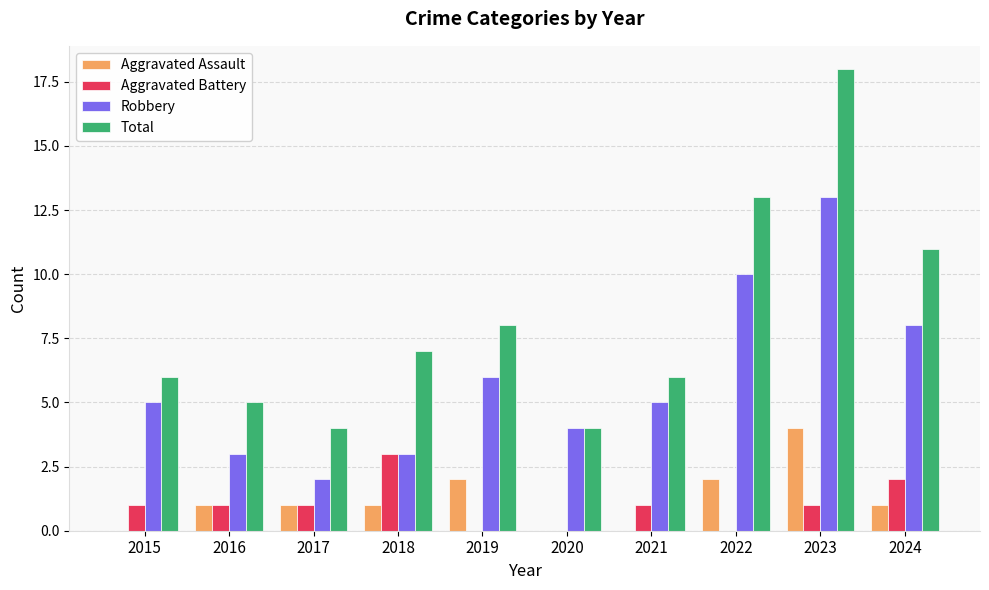

True or false: Aggravated Assault has a value of -2 at 2015.

False